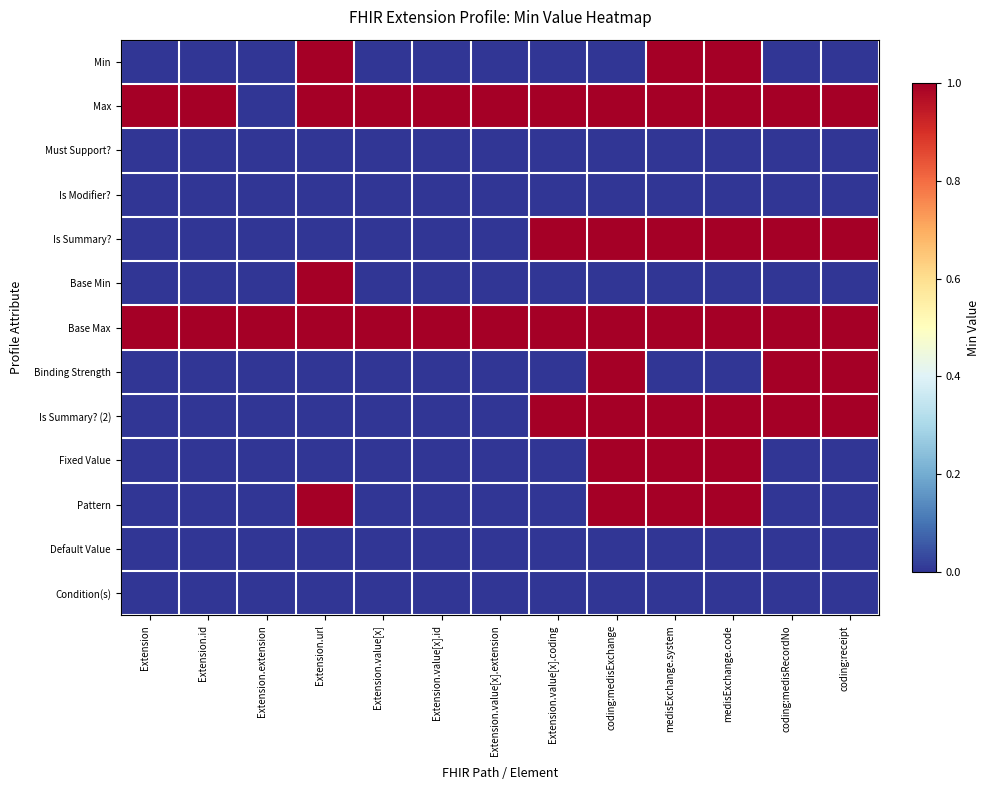

Which category has the lowest value across all series?

Extension